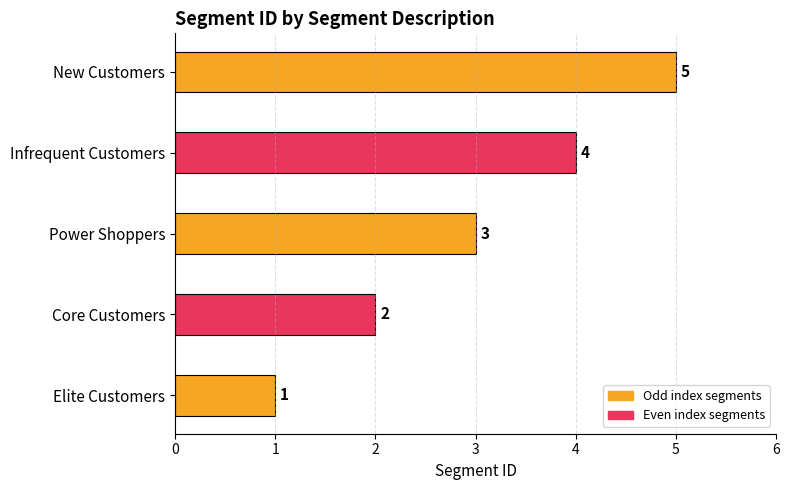

Approximately how many times larger is the value at Core Customers compared to New Customers?

0.4